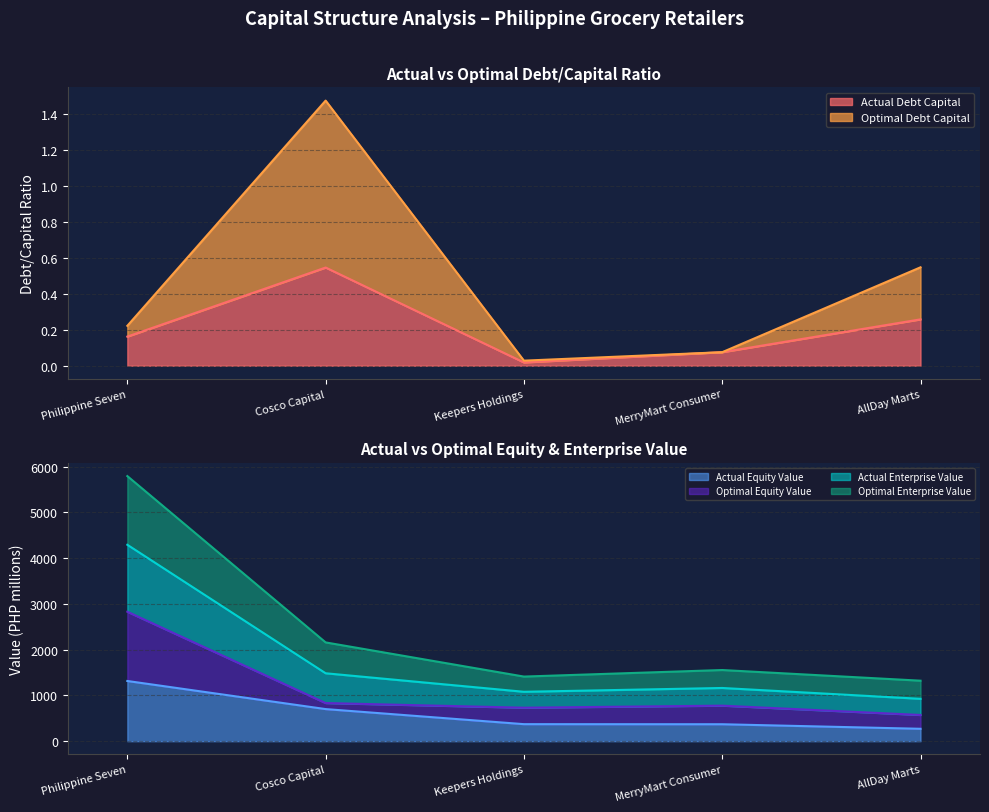

Which category has the highest value in the Actual Equity Value series?

Philippine Seven